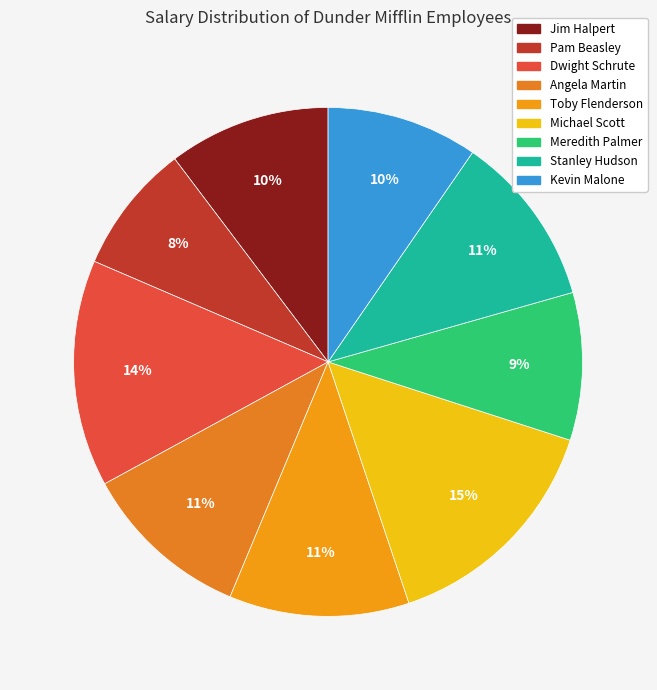

Is it true that Pam Beasley is 1% of the pie?

False